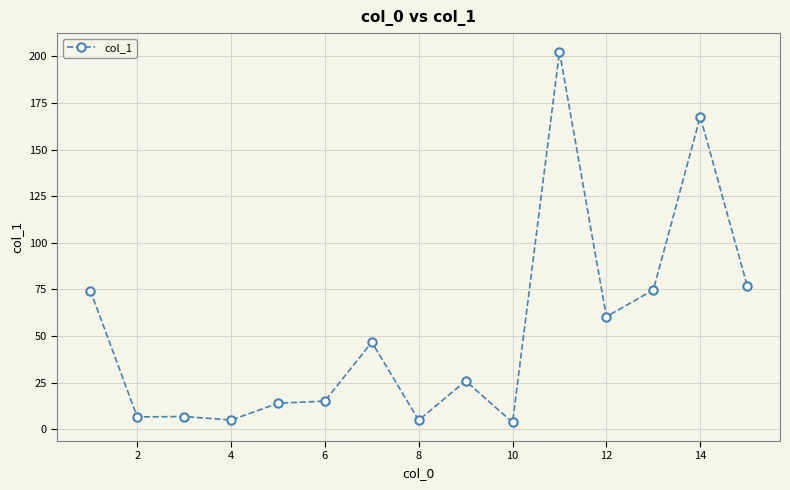

What is the maximum value shown in the chart?

202.6